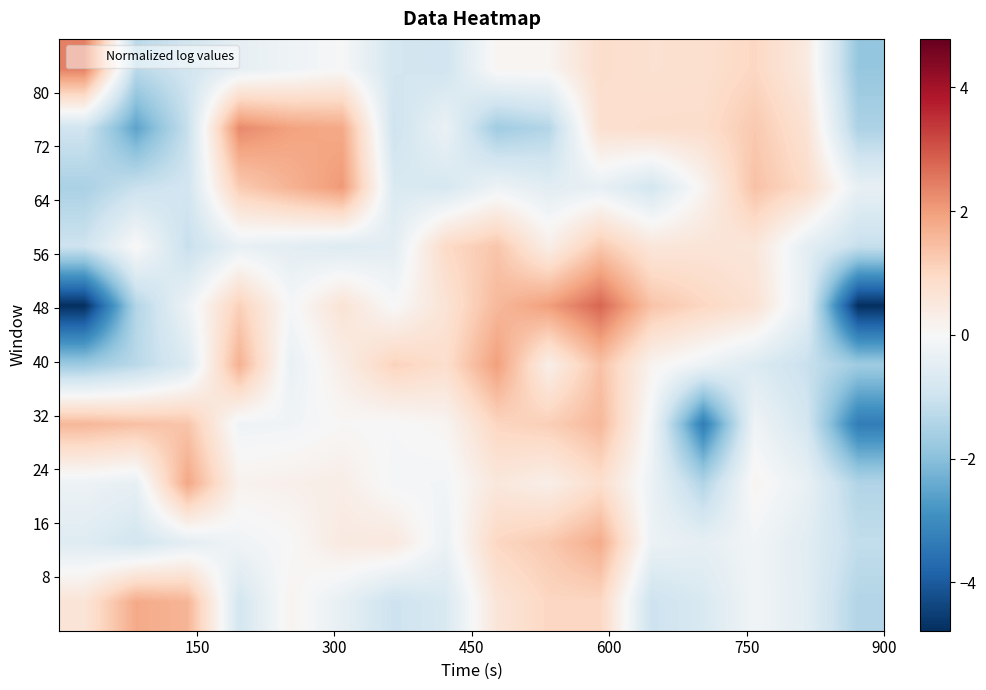

What is the minimum value shown in the chart?

-4.8